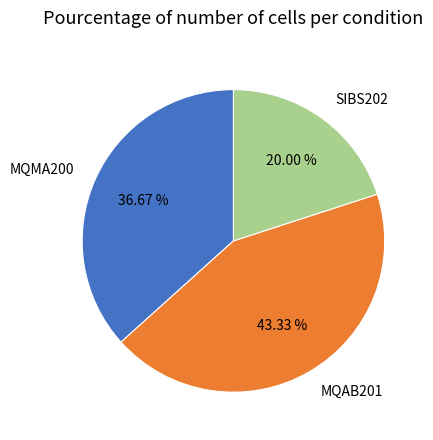

Does MQMA200 represent more than half of the total?

No